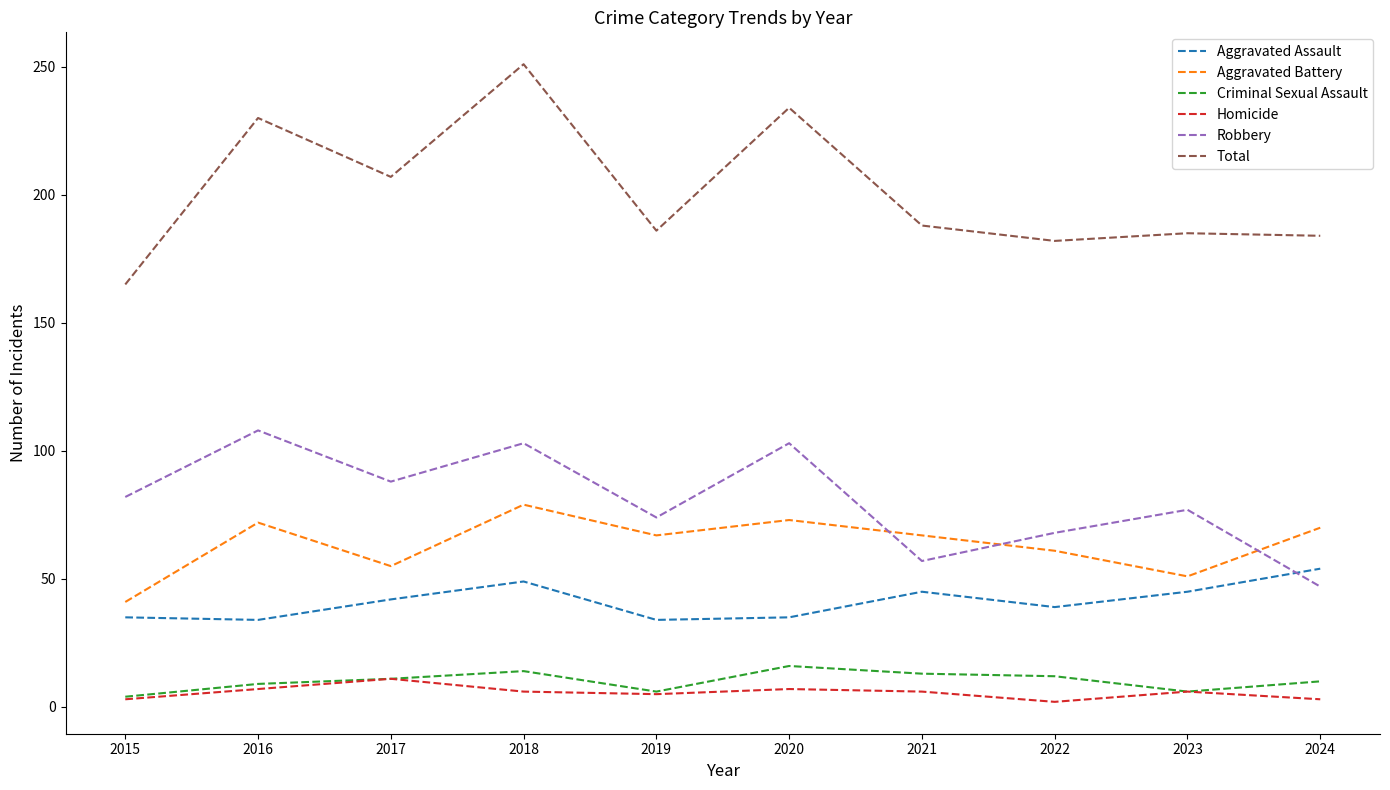

At which label does Homicide reach its peak?

2017